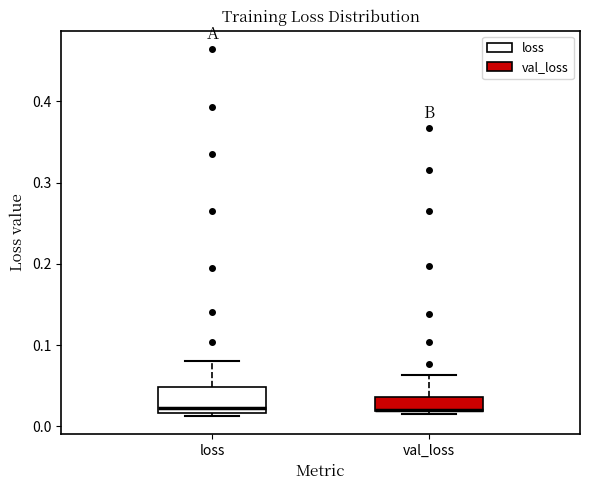

Comparing the boxes themselves (not the whiskers), which one is the tallest?

loss